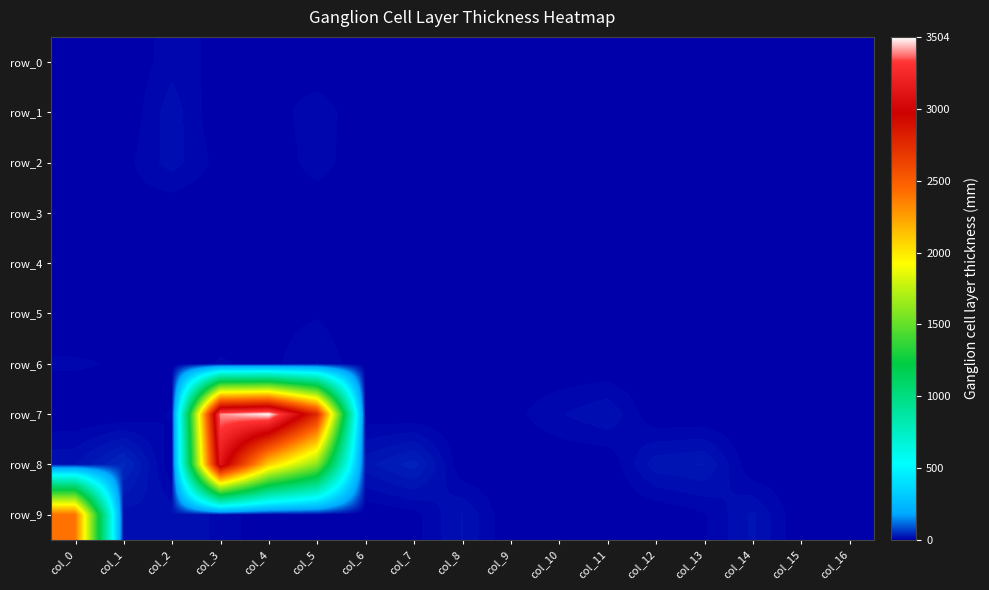

At which category is the sum across all series the highest?

col_3